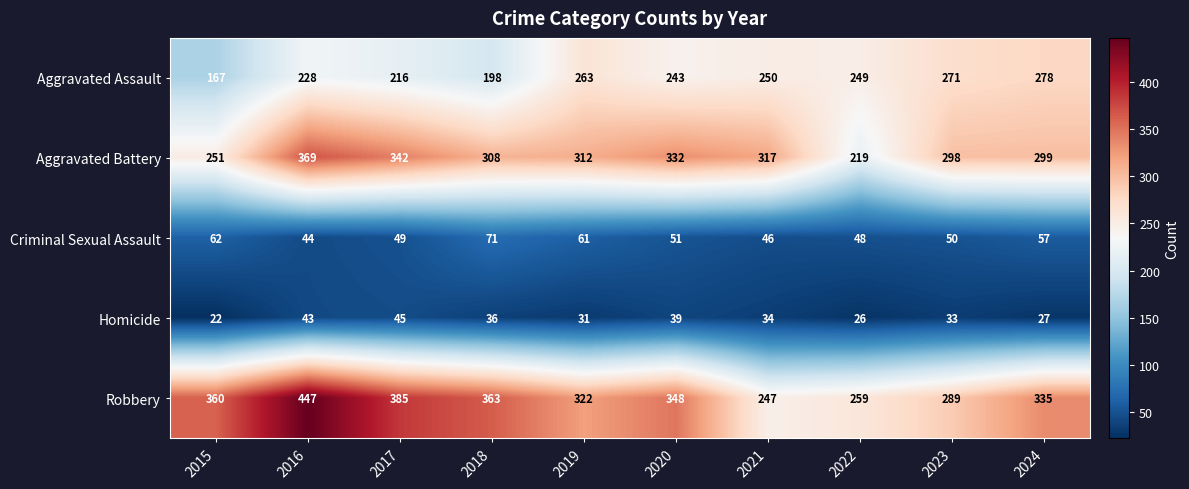

Rank the series by their maximum value, from lowest to highest.

Homicide, Criminal Sexual Assault, Aggravated Assault, Aggravated Battery, Robbery